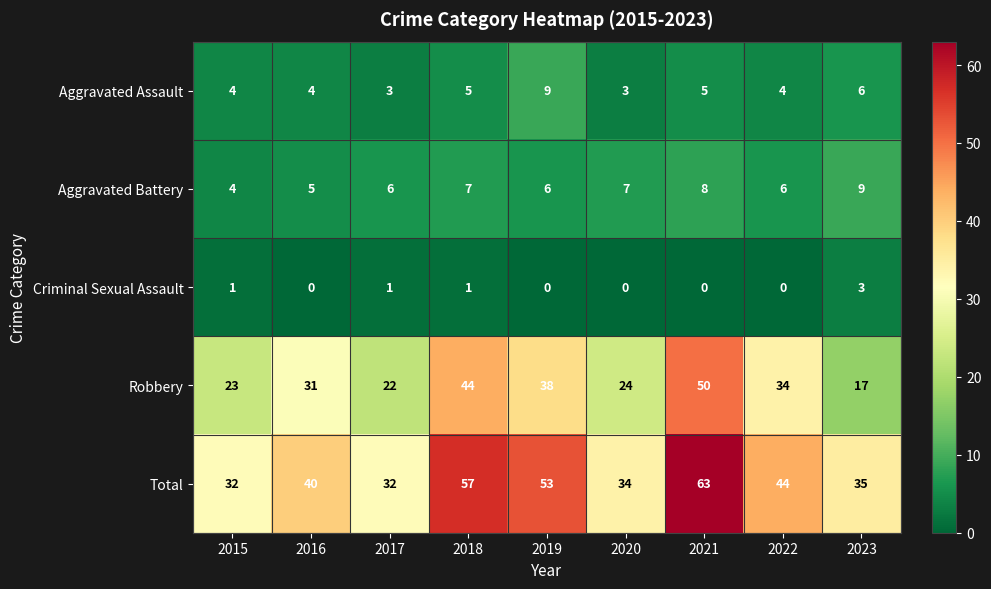

What is the difference between the highest and lowest values at 2021?

63